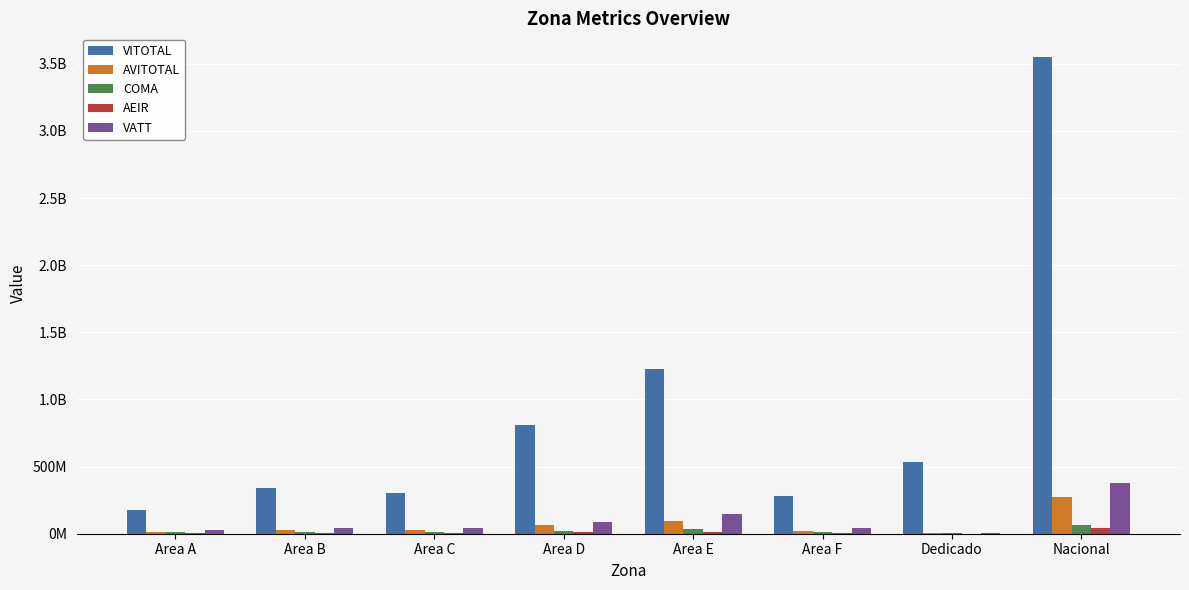

Reading right to left, extract all data points from this chart.

VITOTAL: Nacional=3549946184.0	Dedicado=536020555.2	Area F=282404624.2	Area E=1227170238.3	Area D=809334183.1	Area C=305570999.5	Area B=337215246.4	Area A=177954209.4
AVITOTAL: Nacional=271259126.4	Dedicado=4533901.8	Area F=22780148.2	Area E=95339295.9	Area D=63571478.6	Area C=24664735.8	Area B=26740109.7	Area A=14662275.8
COMA: Nacional=63472570.9	Dedicado=2028418.9	Area F=15423028.1	Area E=35478740.5	Area D=17089132.9	Area C=14369820.9	Area B=15003704.8	Area A=11375559.1
AEIR: Nacional=44872777.1	Dedicado=694162.9	Area F=3544059.5	Area E=14237156.0	Area D=10219898.3	Area C=3737793.3	Area B=3930056.2	Area A=2039027.4
VATT: Nacional=379604474.4	Dedicado=7256483.6	Area F=41747235.8	Area E=145055192.4	Area D=90880509.9	Area C=42772350.0	Area B=45673870.8	Area A=28076862.3